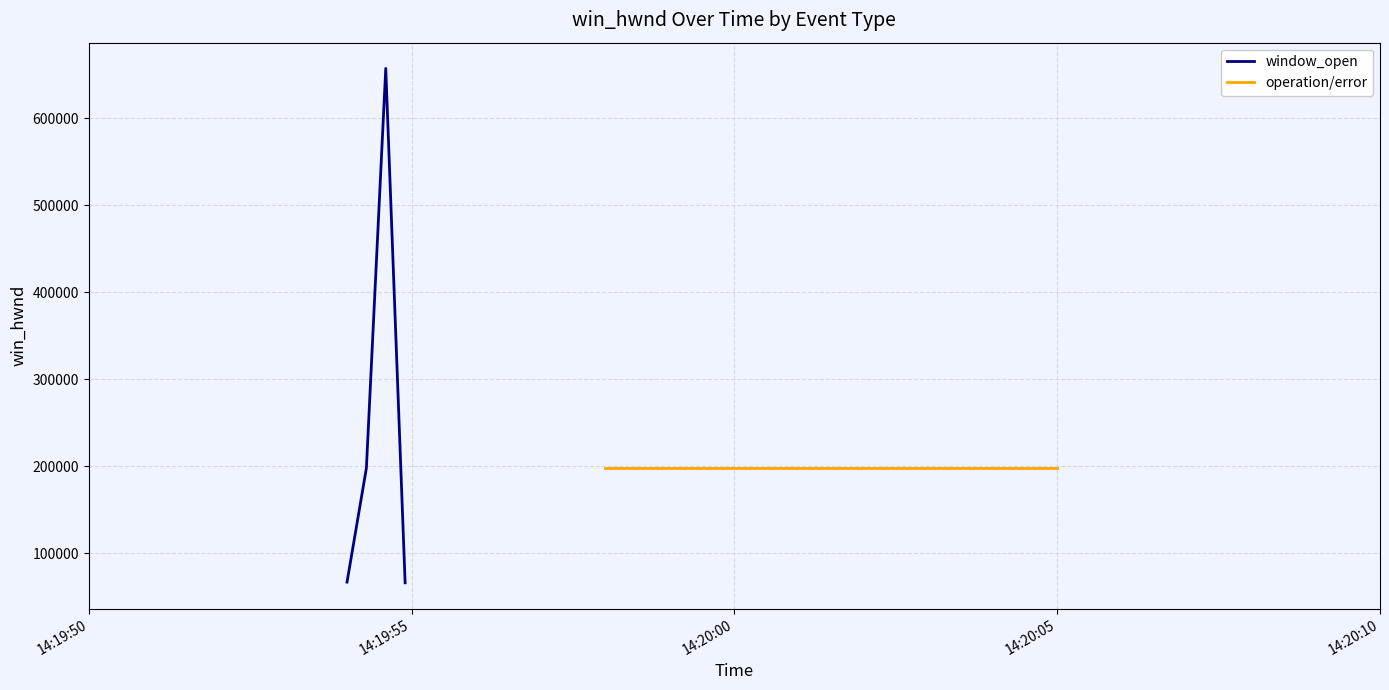

True or false: window_open has more than 2 points higher than both neighbors.

False